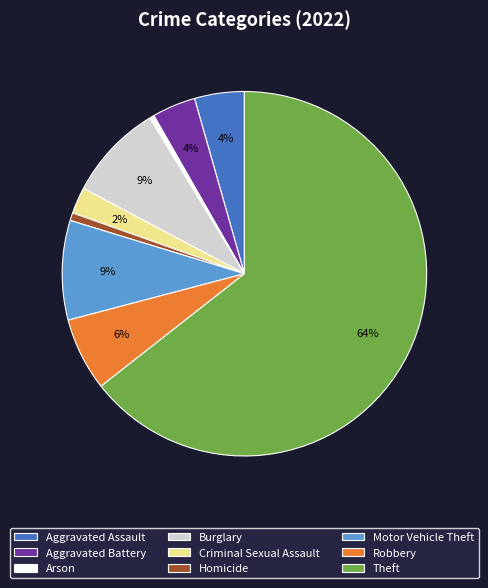

Approximately how many times larger is the value at Aggravated Assault compared to Theft?

0.1